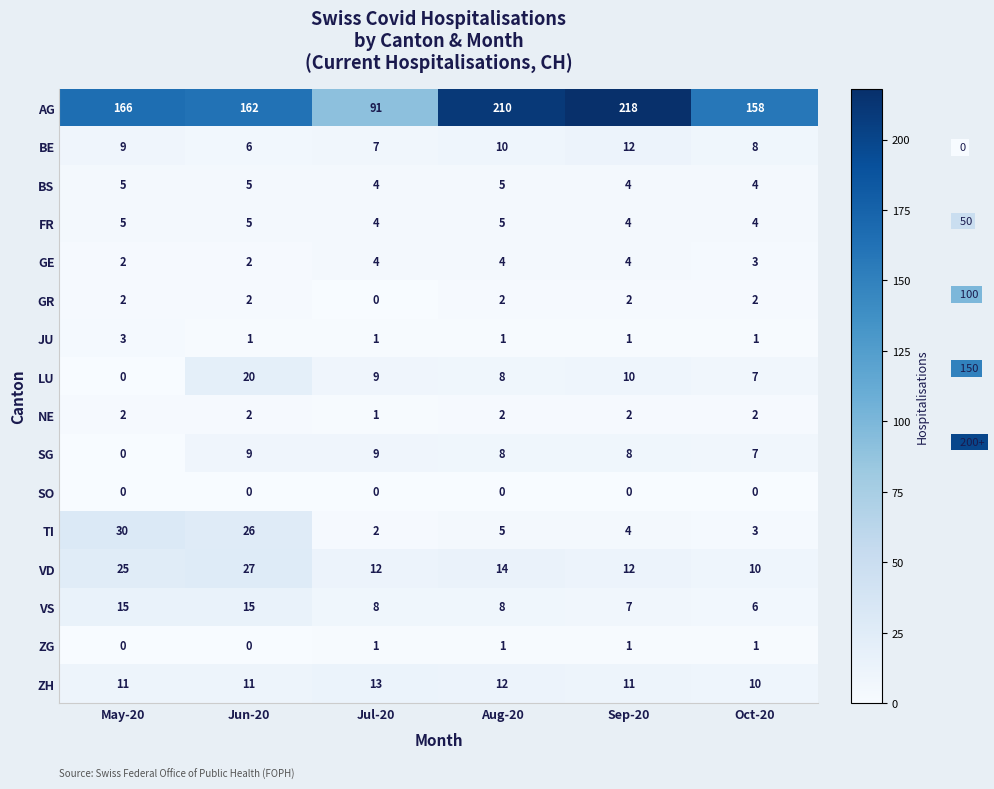

Count the JU values in the range 1 to 2.

5